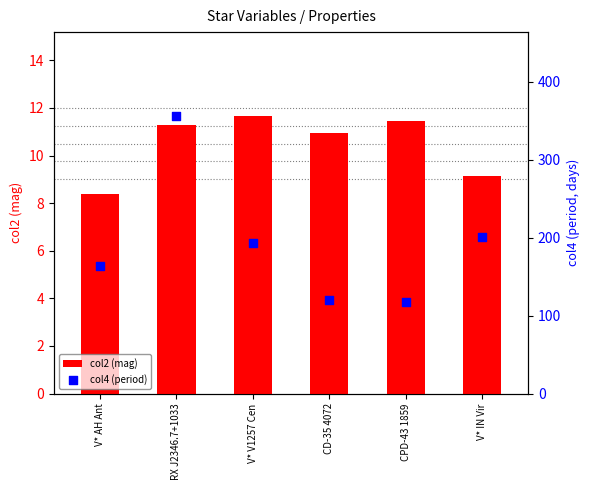

At which category is the sum across all series the highest?

RX J2346.7+1033